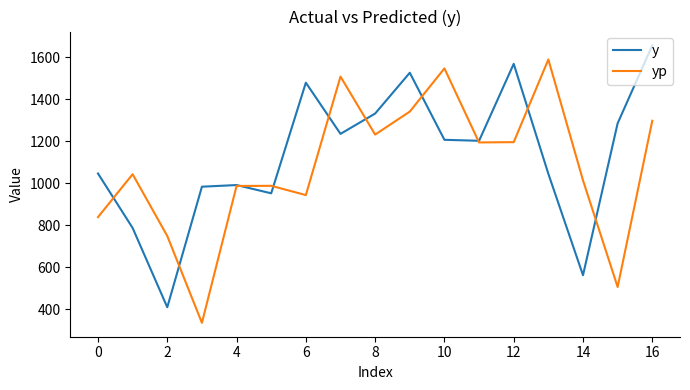

What is the smallest value displayed?

334.9